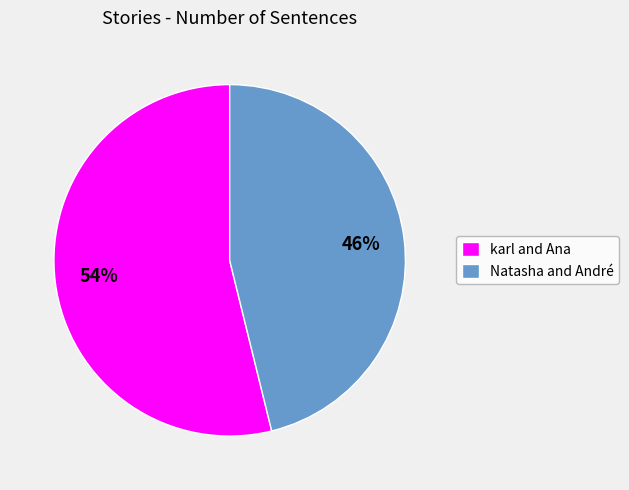

Which has a higher value, karl and Ana or Natasha and André?

karl and Ana